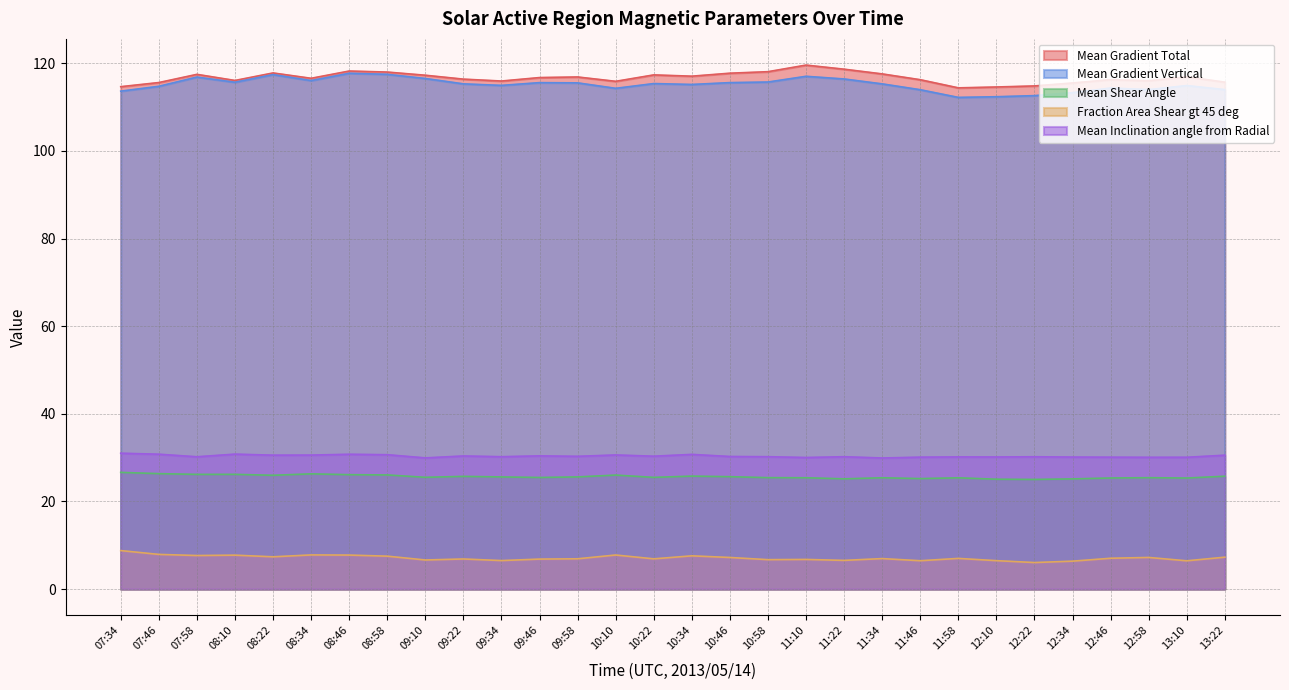

At how many categories does at least one series exceed 46?

30